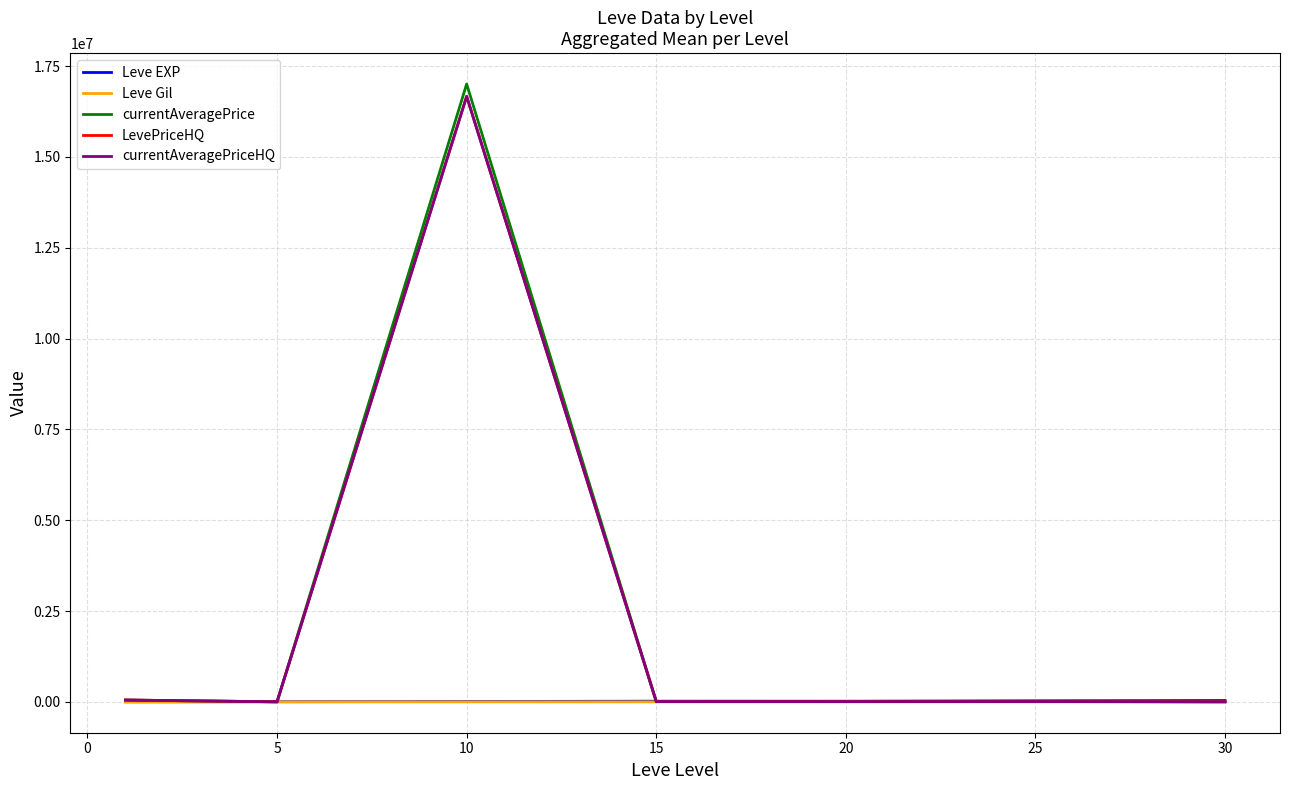

True or false: Leve Gil and Leve EXP intersect in this chart.

False